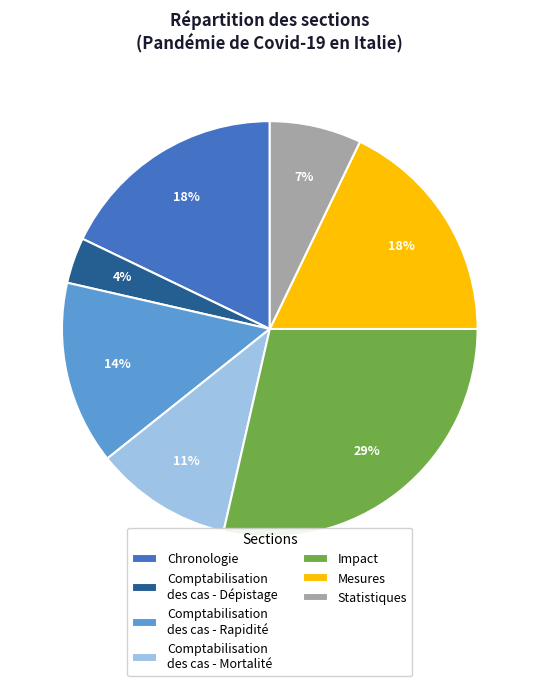

What is the ratio of the value at Comptabilisation des cas - Rapidité to the value at Impact?

0.5